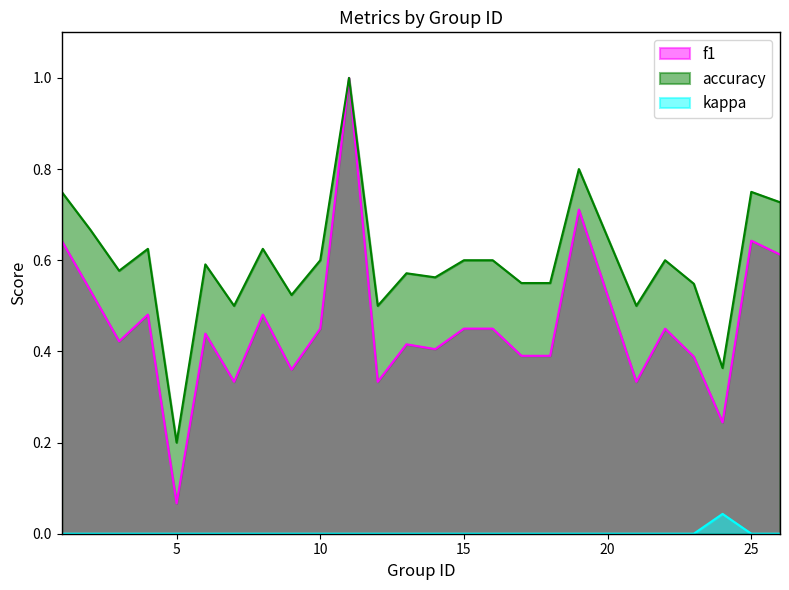

How many interior local peaks does the accuracy series have?

8